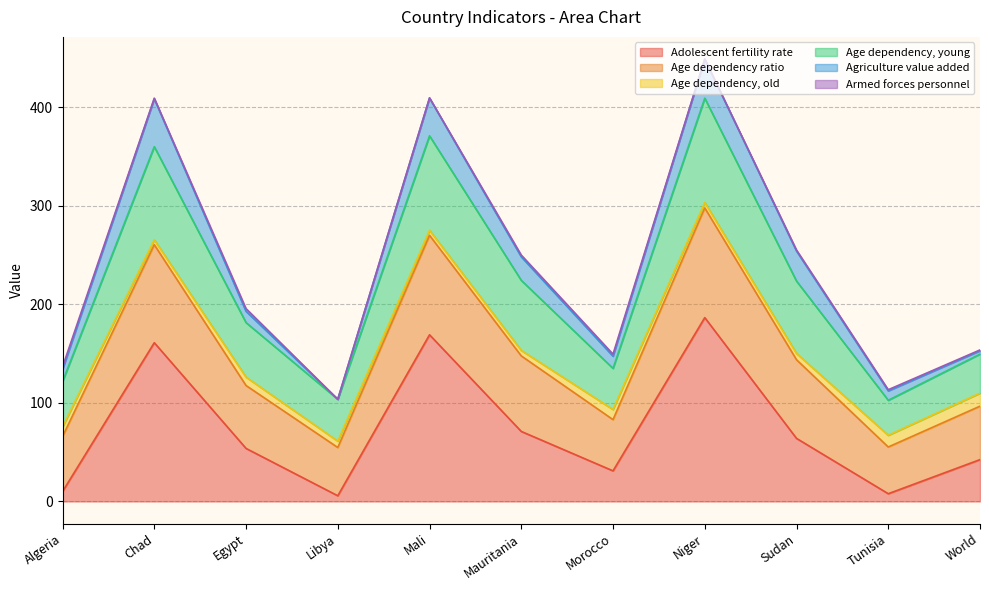

Where is the first local minimum for Adolescent fertility rate?

Libya